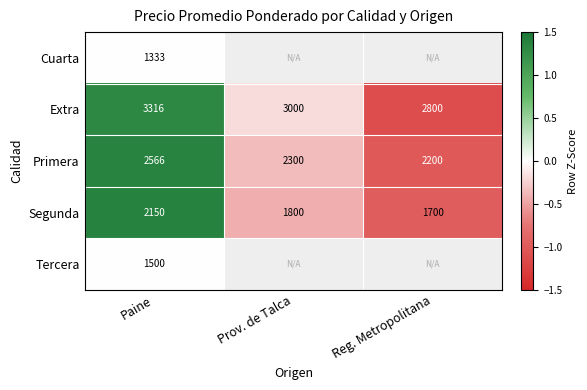

At which category is the sum across all series the highest?

Paine